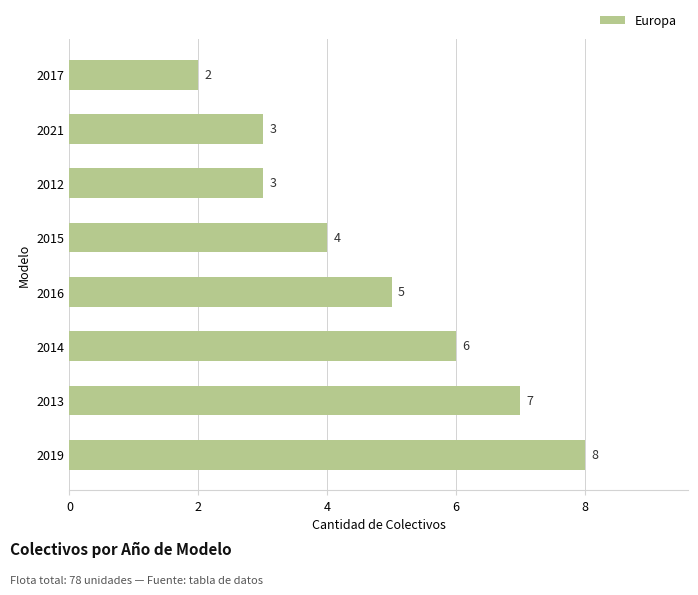

Reading top to bottom, list all the values displayed in this chart.

2	3	3	4	5	6	7	8